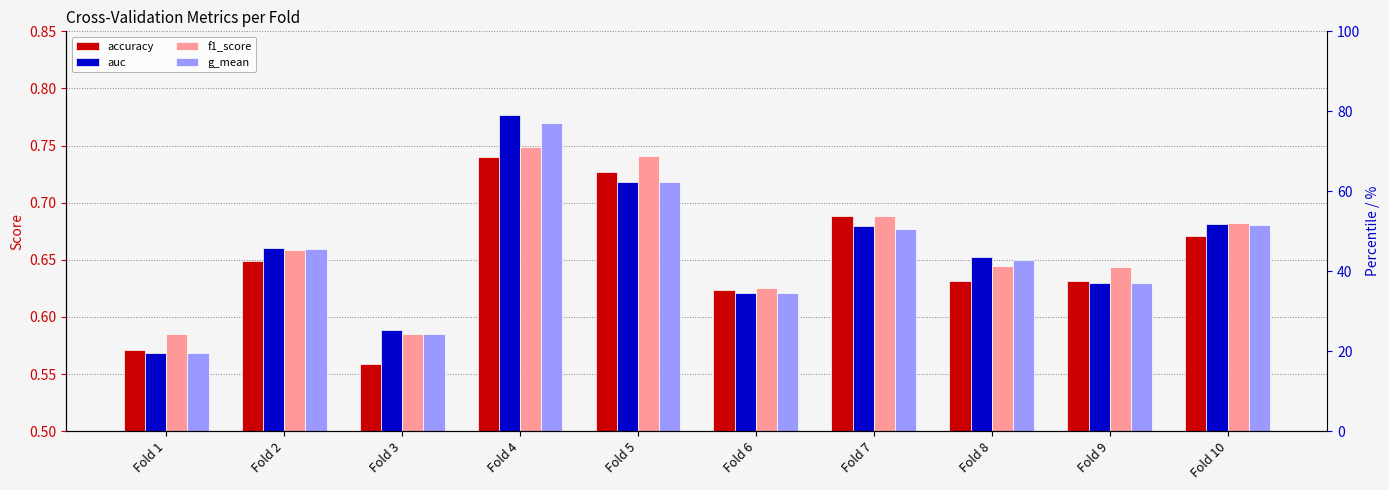

Reading right to left, extract all data points from this chart.

accuracy: Fold 10=0.7	Fold 9=0.6	Fold 8=0.6	Fold 7=0.7	Fold 6=0.6	Fold 5=0.7	Fold 4=0.7	Fold 3=0.6	Fold 2=0.6	Fold 1=0.6
auc: Fold 10=0.7	Fold 9=0.6	Fold 8=0.7	Fold 7=0.7	Fold 6=0.6	Fold 5=0.7	Fold 4=0.8	Fold 3=0.6	Fold 2=0.7	Fold 1=0.6
f1_score: Fold 10=0.7	Fold 9=0.6	Fold 8=0.6	Fold 7=0.7	Fold 6=0.6	Fold 5=0.7	Fold 4=0.7	Fold 3=0.6	Fold 2=0.7	Fold 1=0.6
g_mean: Fold 10=0.7	Fold 9=0.6	Fold 8=0.6	Fold 7=0.7	Fold 6=0.6	Fold 5=0.7	Fold 4=0.8	Fold 3=0.6	Fold 2=0.7	Fold 1=0.6